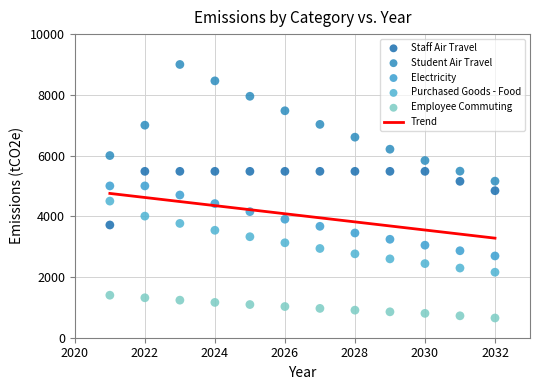

Which series reaches the maximum Y coordinate?

Student Air Travel